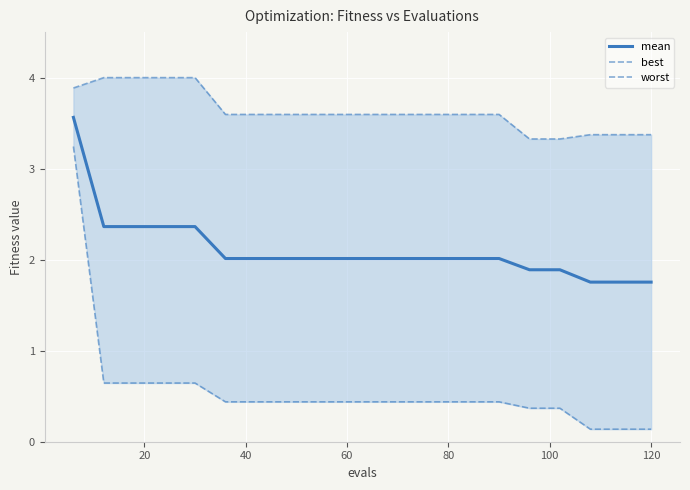

What is the maximum value for mean?

3.6